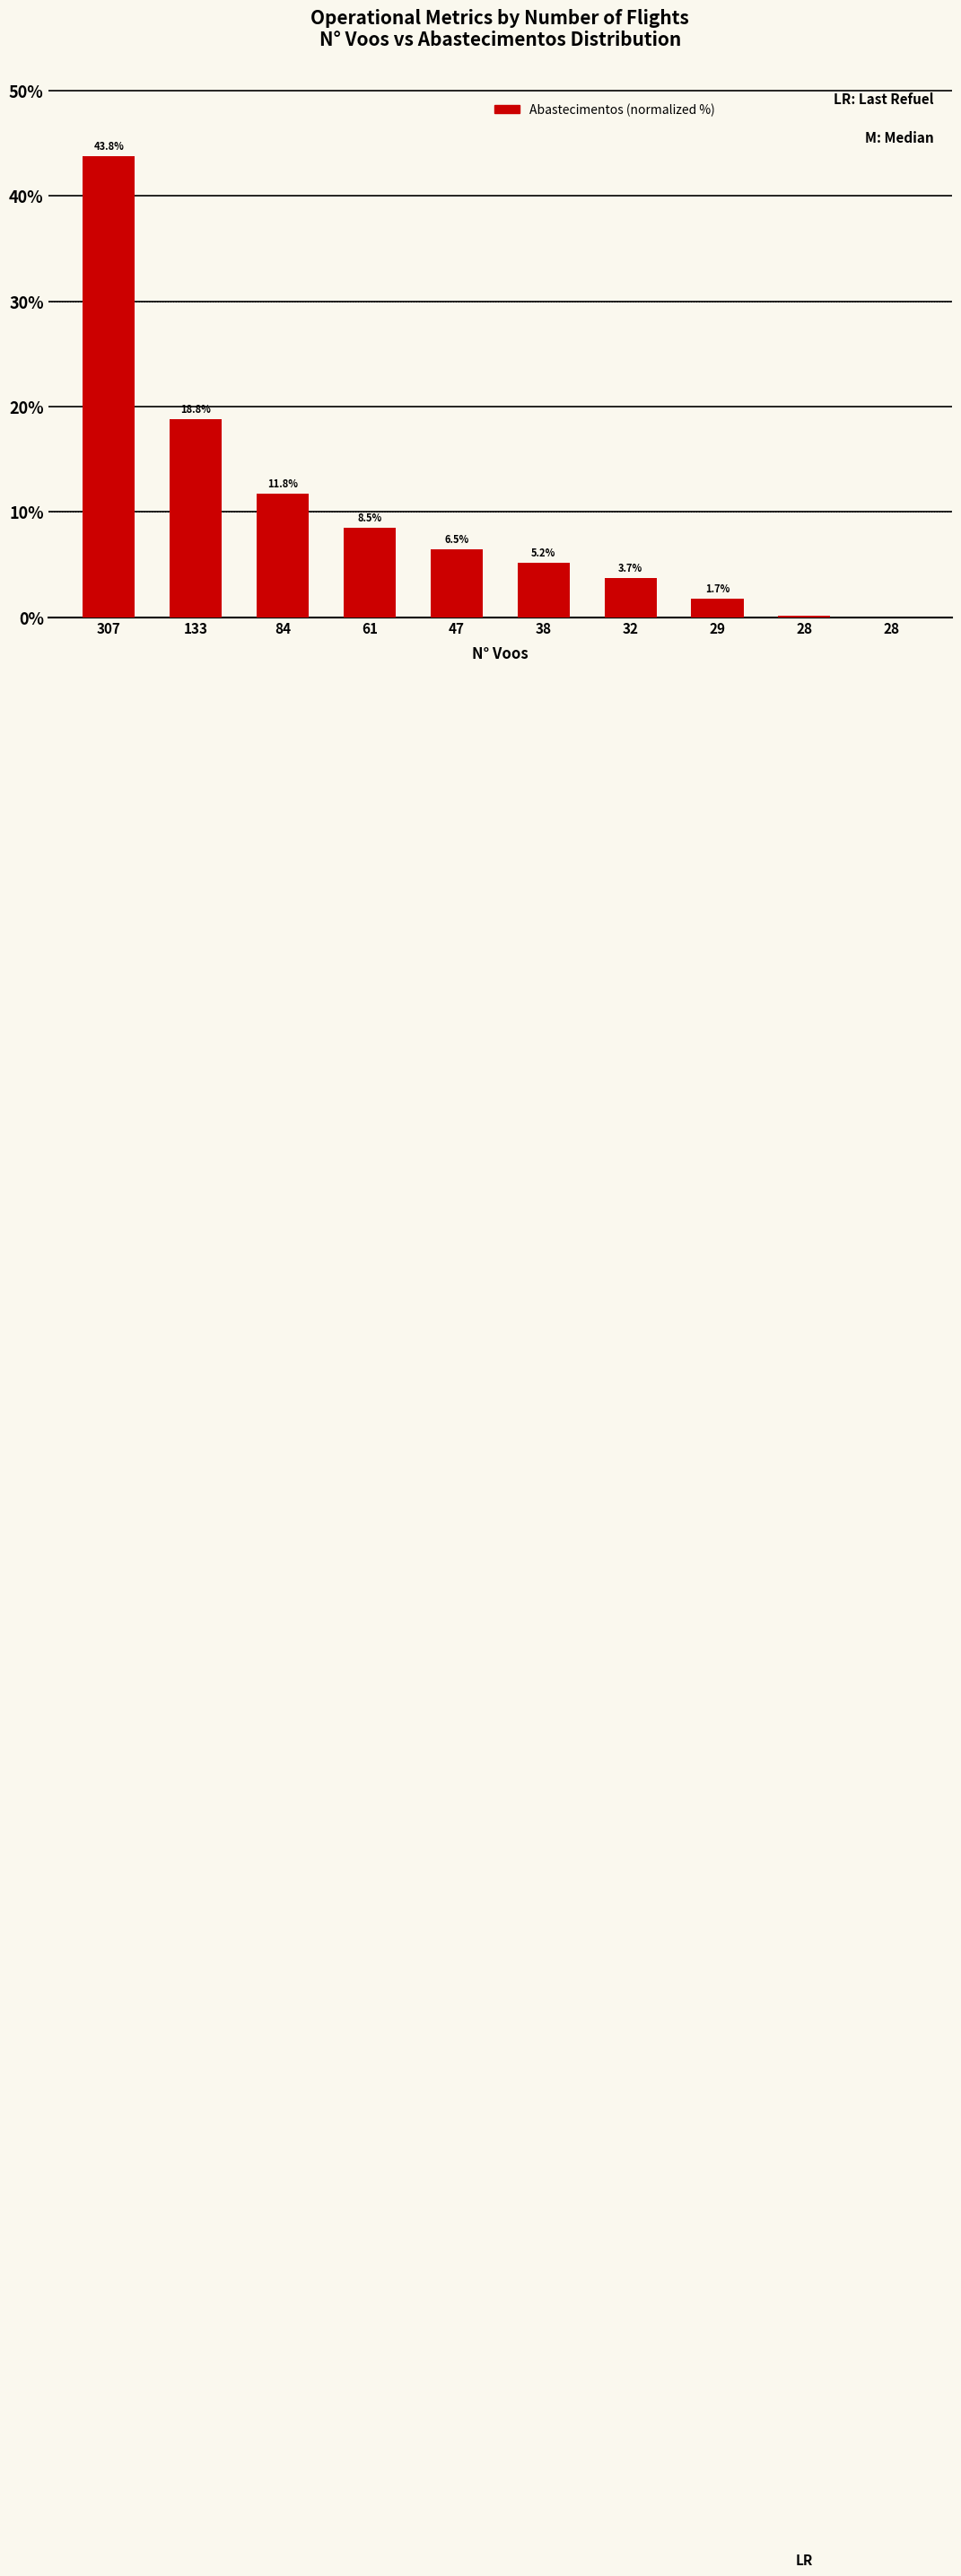

What value does the data have at 84?

11.8